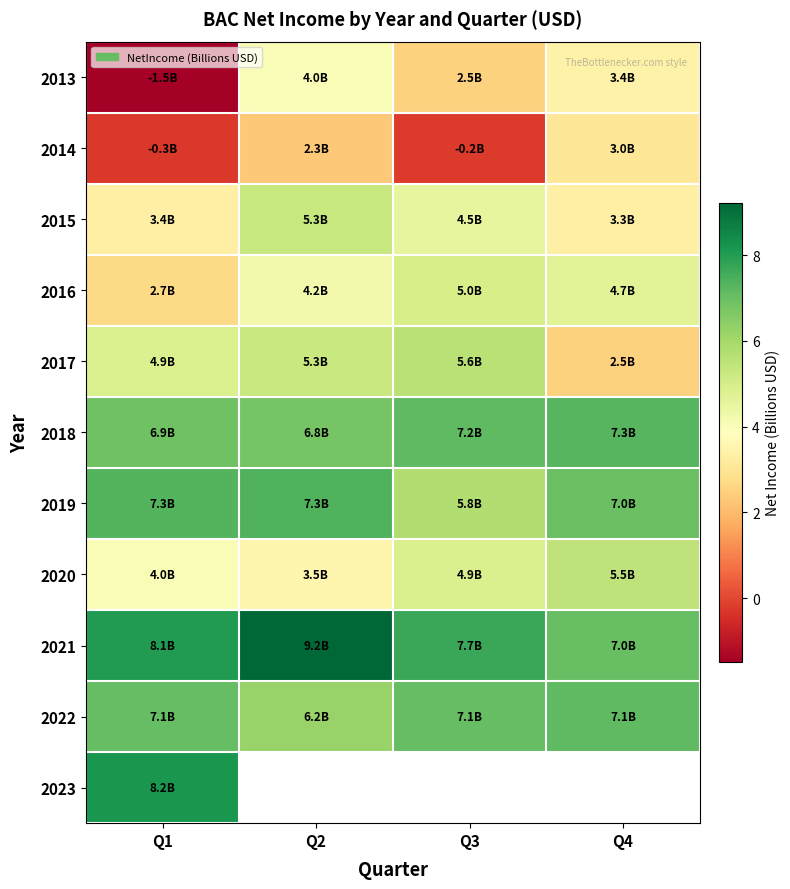

Which label corresponds to the largest value in the chart?

Q2